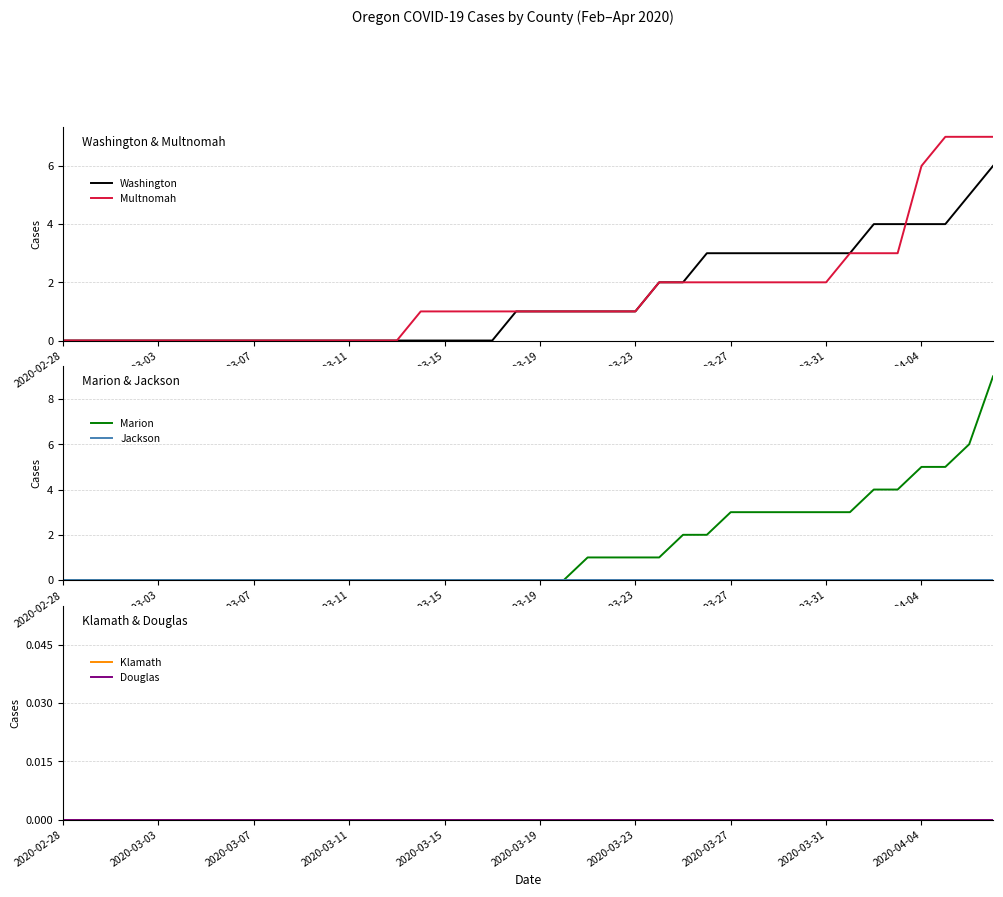

What are all the series names shown in the legend?

Washington, Multnomah, Marion, Jackson, Klamath, Douglas